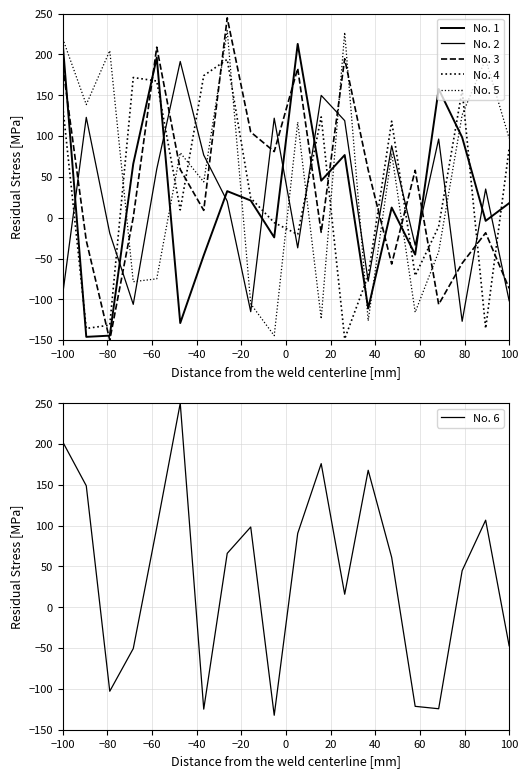

Is it true that No. 6 equals -25.2 at 100?

False